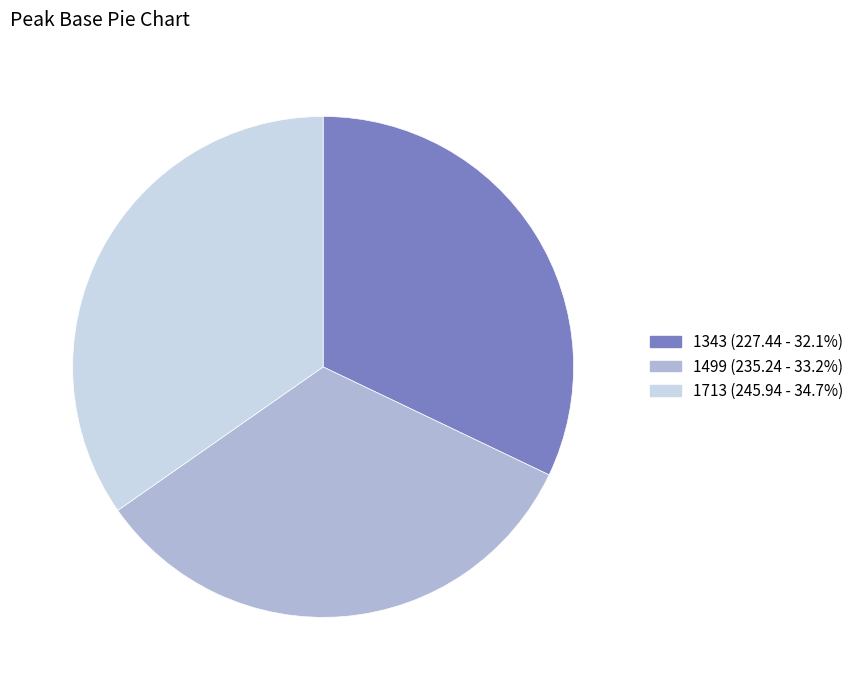

Count the number of slices in the pie.

3